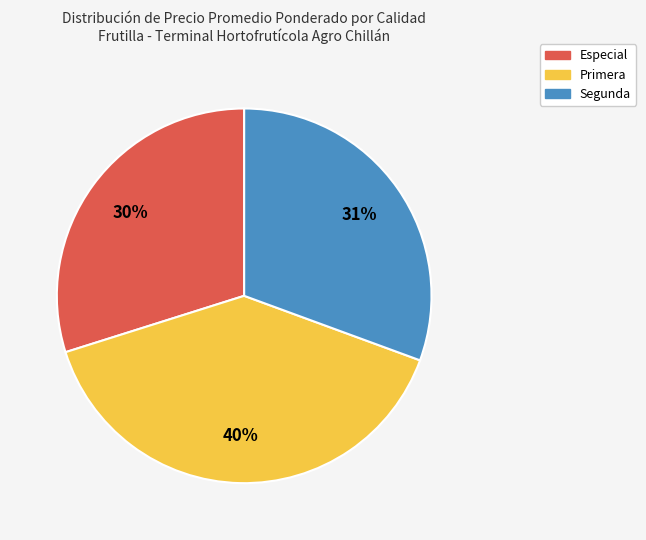

To the nearest percent, what percentage of the pie is Primera?

40%